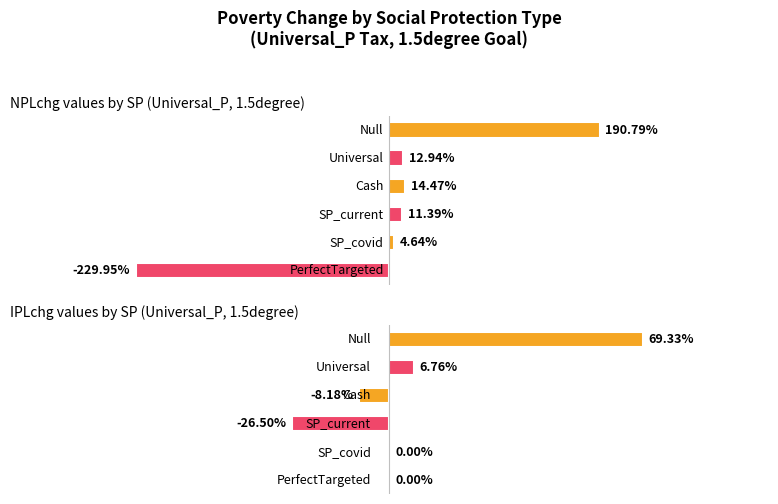

Is the value of NPLchg at Cash greater than the value of IPLchg at PerfectTargeted?

Yes